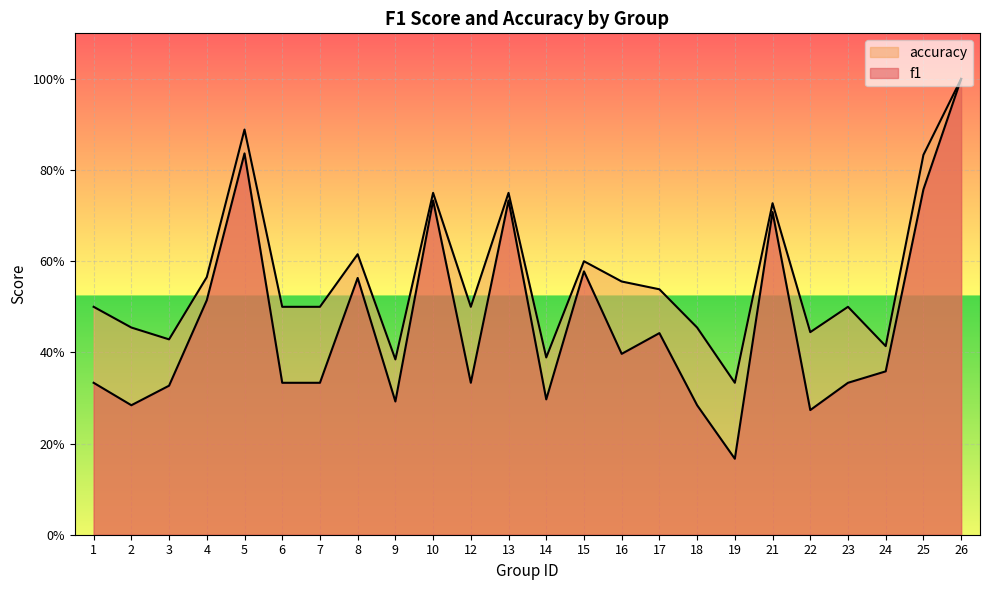

Is the value of f1 at 10 greater than the value of accuracy at 26?

No